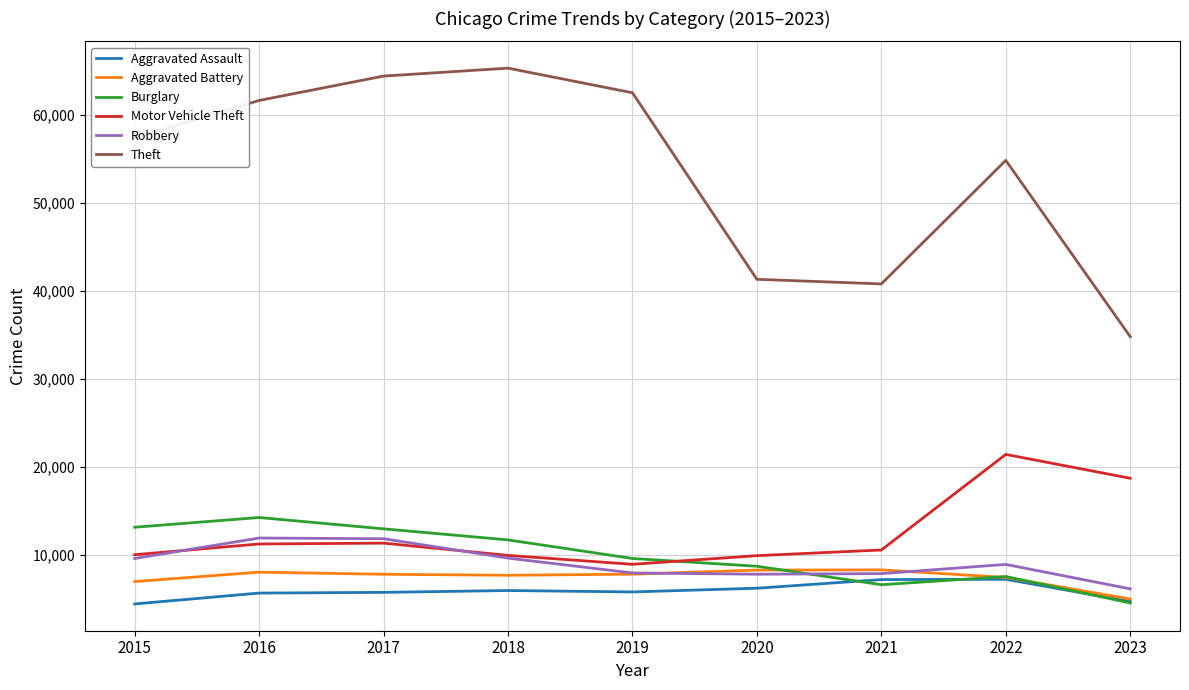

What is the sum of all Motor Vehicle Theft values?

112449